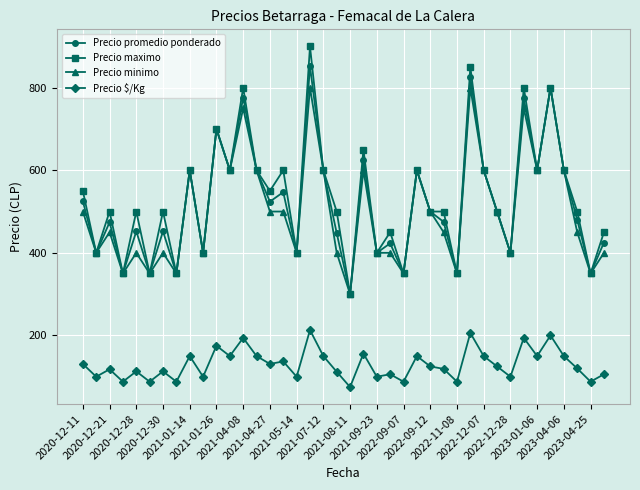

Does the chart display data point markers on the line(s)?

Yes